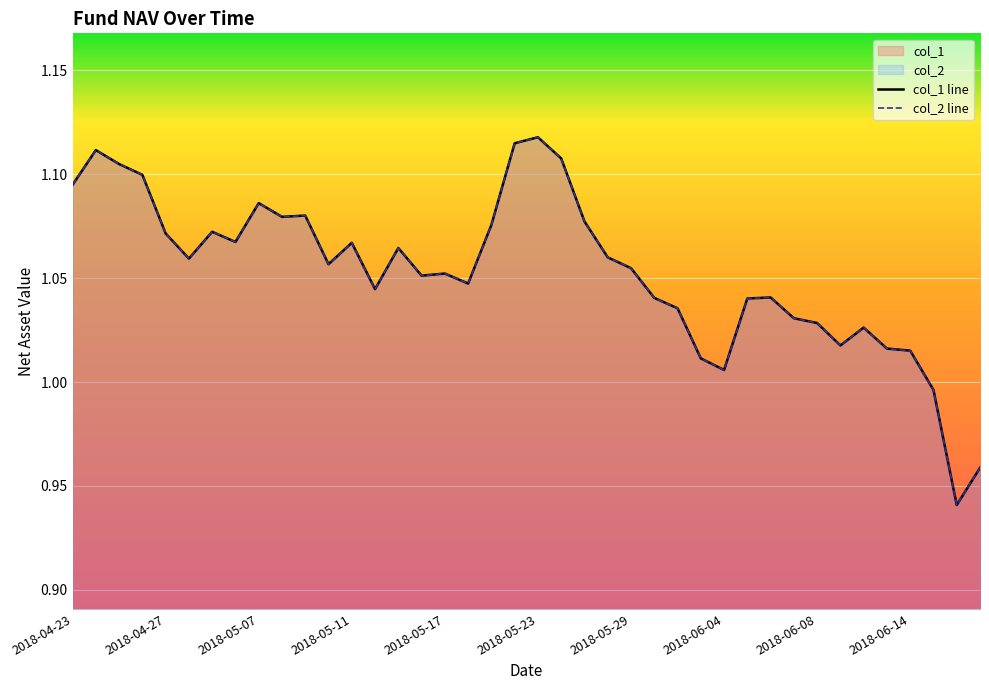

How many lines are shown in the chart?

2